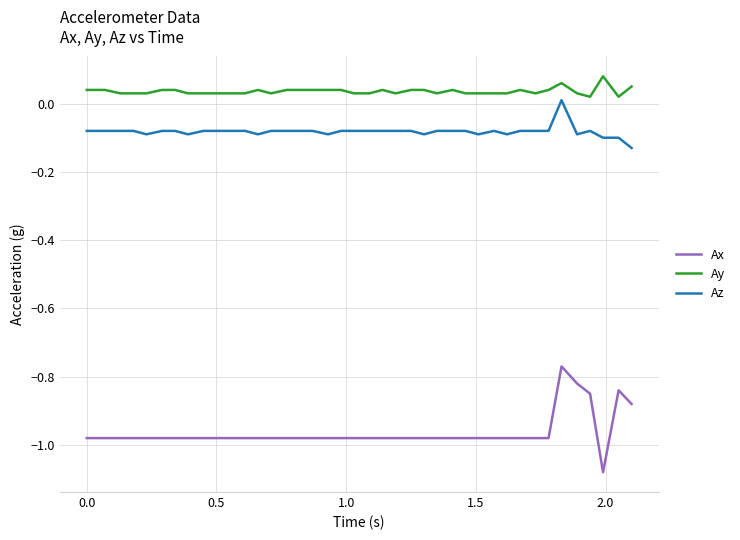

Which series has the largest range (max minus min)?

Ax